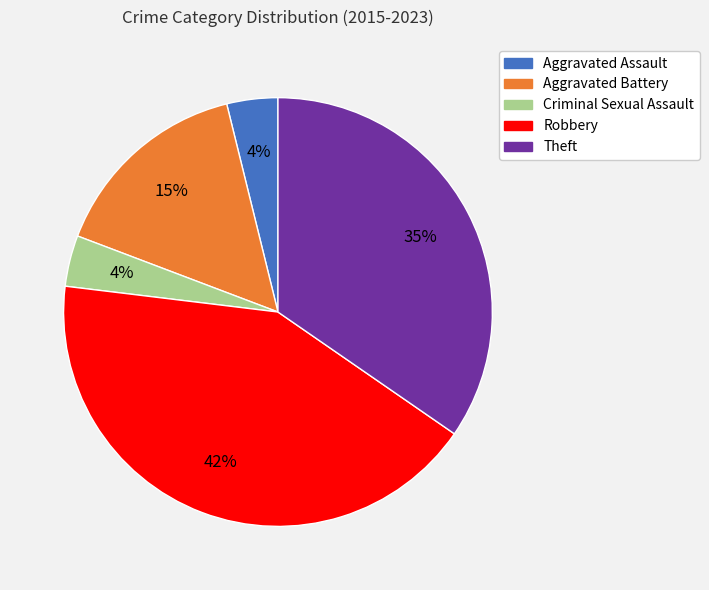

To the nearest percent, what is the average slice percentage?

20%